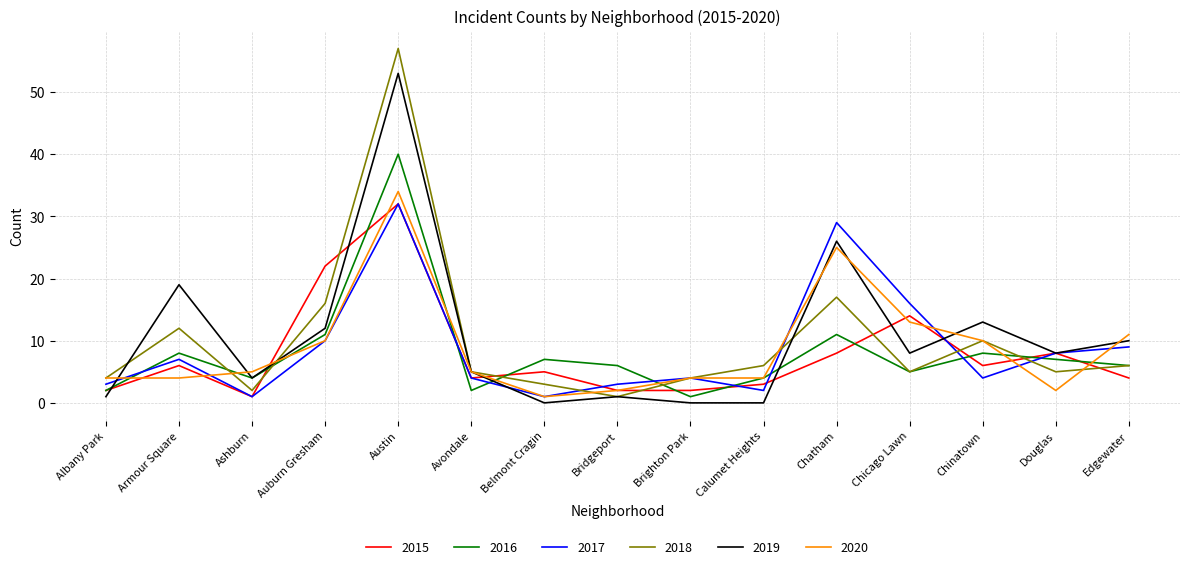

How many interior local peaks does the 2015 series have?

5